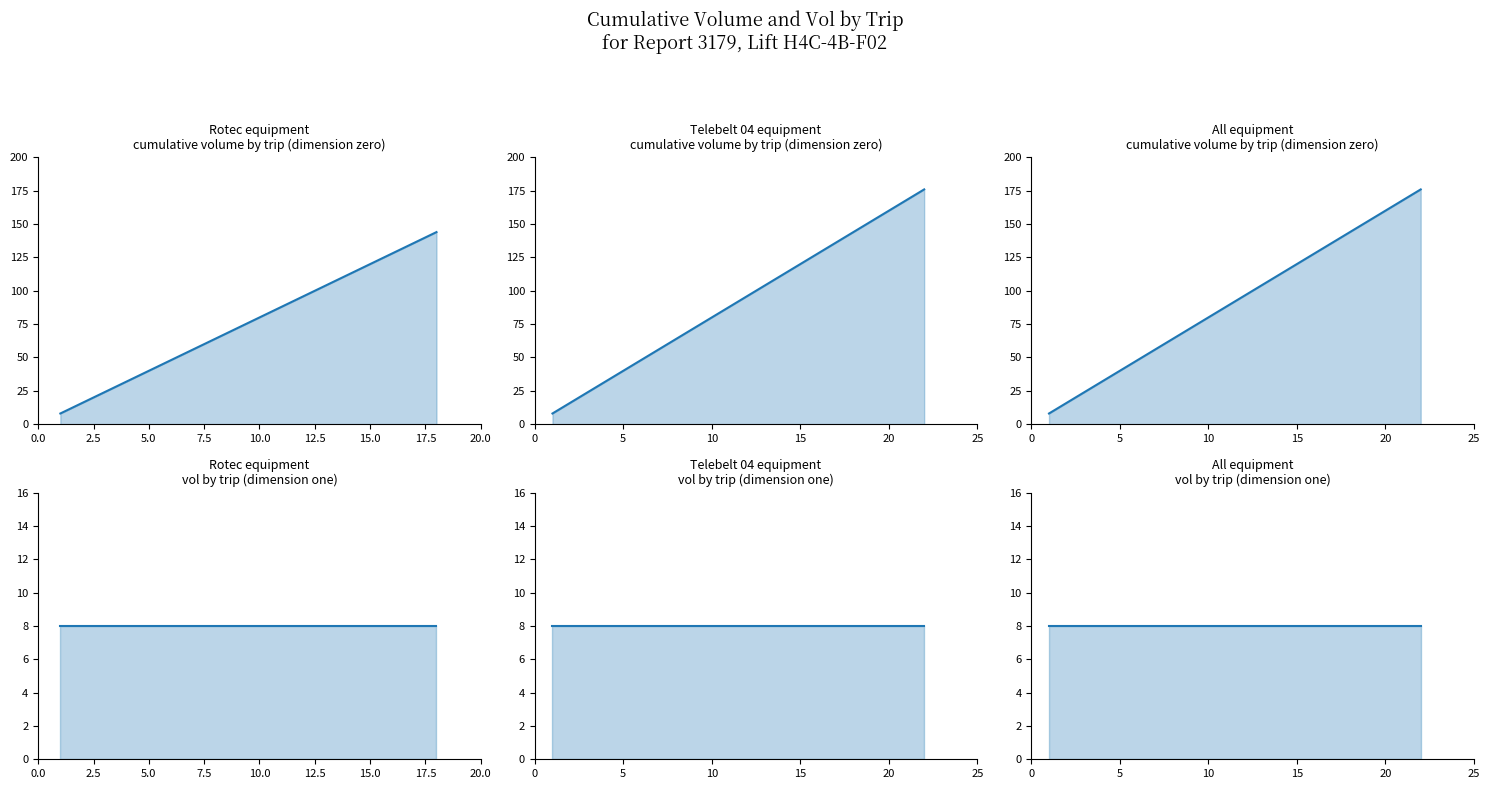

Reading left to right, list all the values displayed in this chart.

cumm_vol: 8	16	24	32	40	48	56	64	72	80	88	96	104	112	120	128	136	144	152	160	168	176
vol: 8	8	8	8	8	8	8	8	8	8	8	8	8	8	8	8	8	8	8	8	8	8